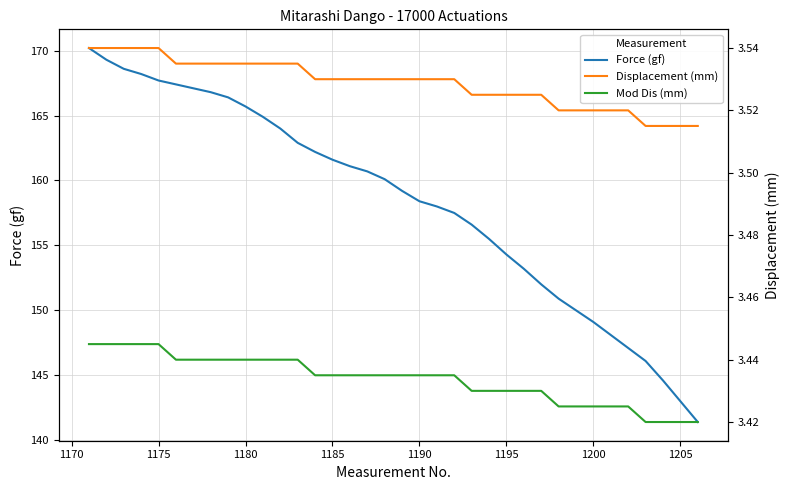

True or false: Mod Dis (mm) and Displacement (mm) intersect in this chart.

False